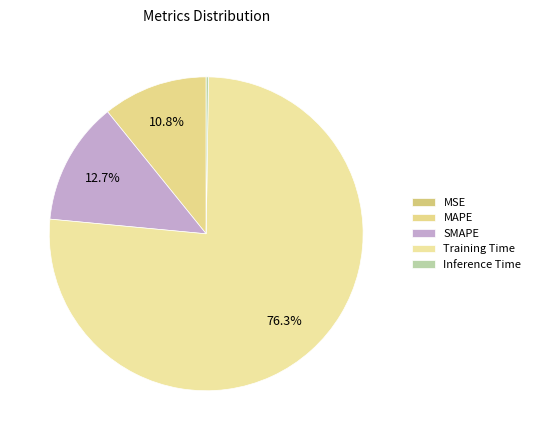

The Inference Time slice represents 0% of the pie. True or false?

True